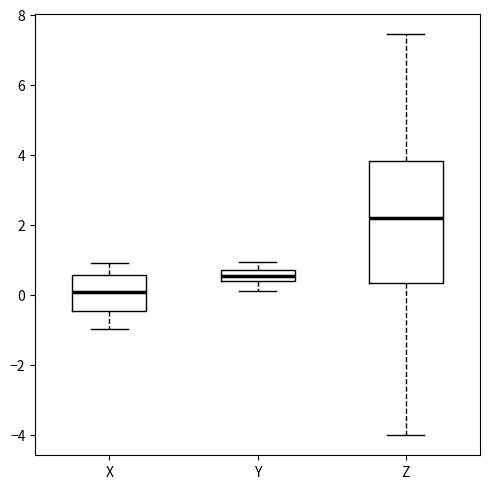

Reading left to right, read every box against the y-axis: the position of its median line, the range the box covers, and the ends of its whiskers. The values are not printed on the chart, so give them approximately, as read against the axis.

X: median 0.0, box -0.4 to 0.6, whiskers -1.0 to 1.0
Y: median 0.6, box 0.4 to 0.8, whiskers 0.2 to 1.0
Z: median 2.2, box 0.4 to 3.8, whiskers -4.0 to 7.4